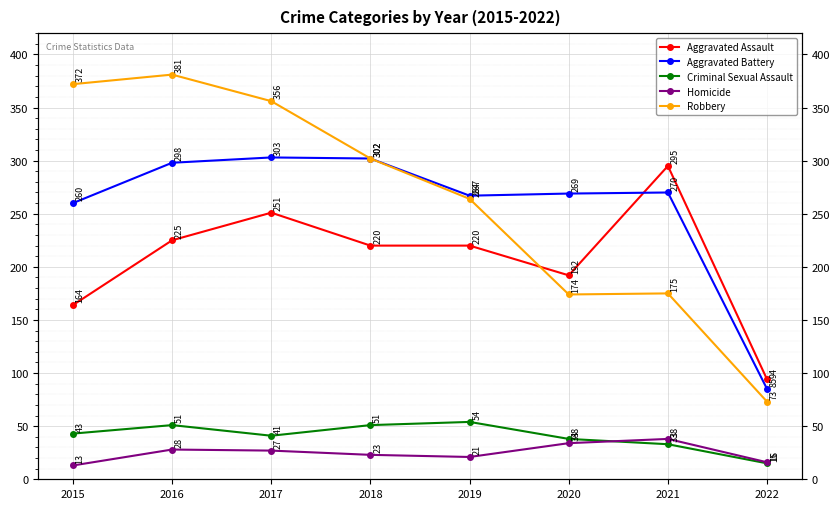

True or false: Aggravated Battery and Homicide intersect in this chart.

False